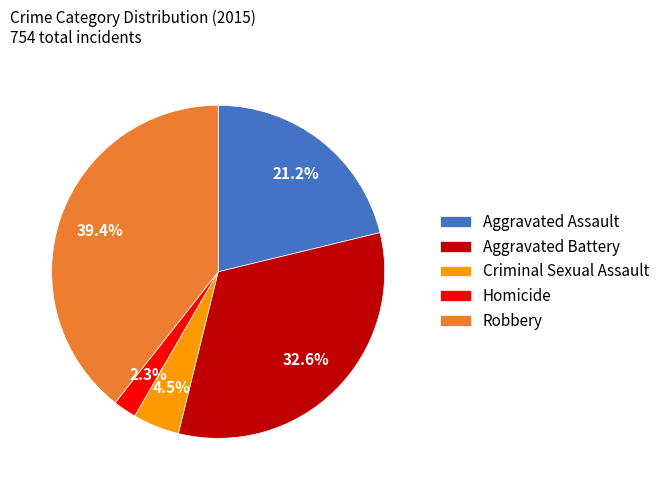

What is the largest slice in the pie chart?

Robbery